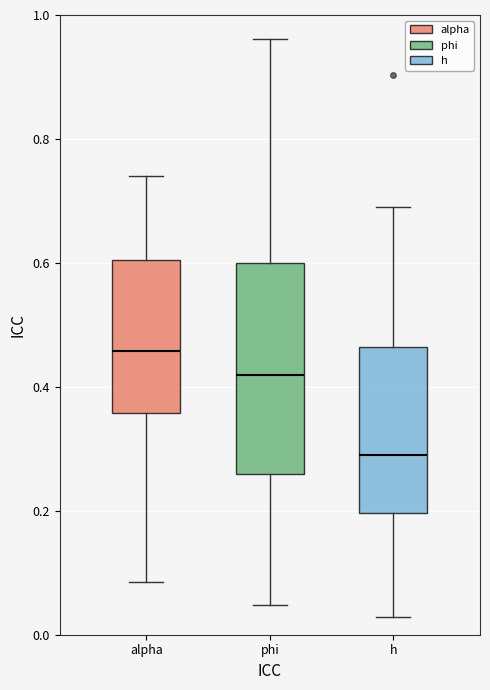

Which box's median line is the highest?

alpha